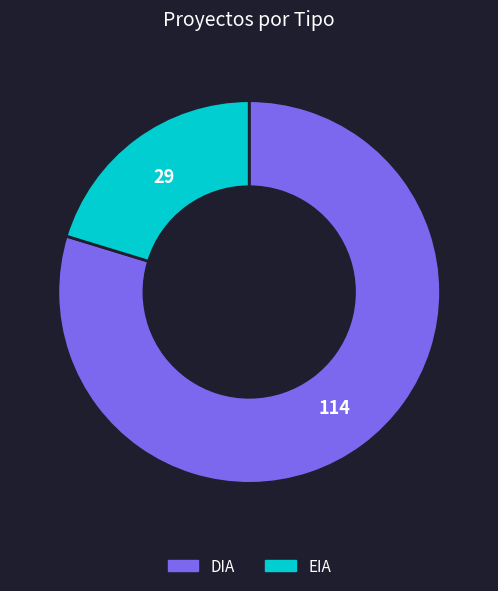

Rank the categories by value from lowest to highest.

EIA, DIA